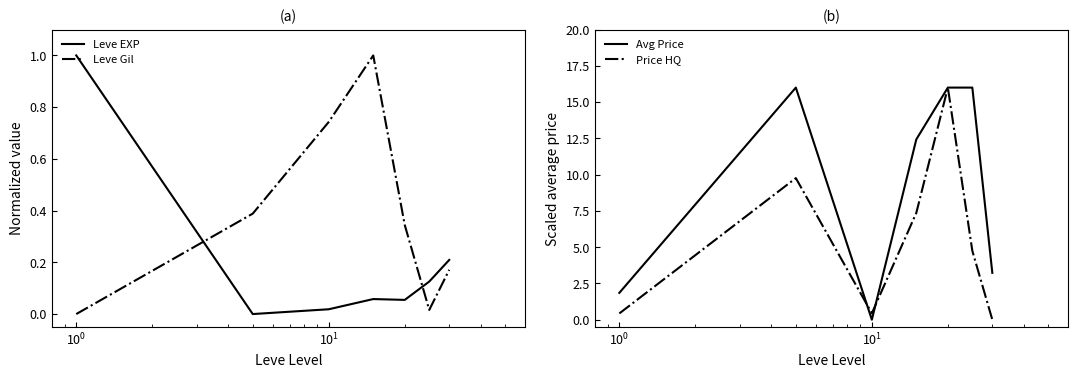

What is the maximum value for Avg Price?

16.0